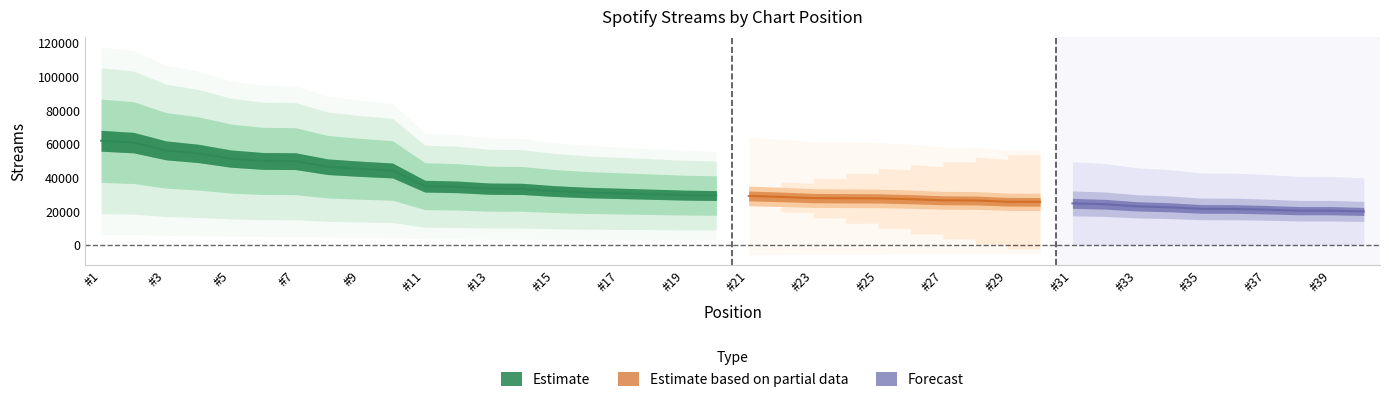

Which category has the highest value across all series?

1